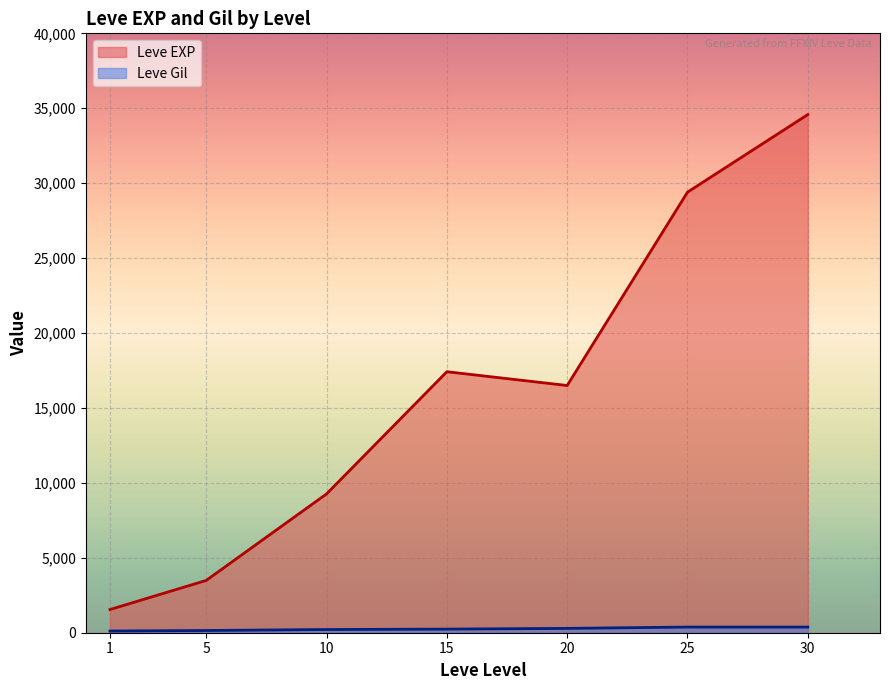

Rank the series at 15 from highest to lowest value.

Leve EXP, Leve Gil